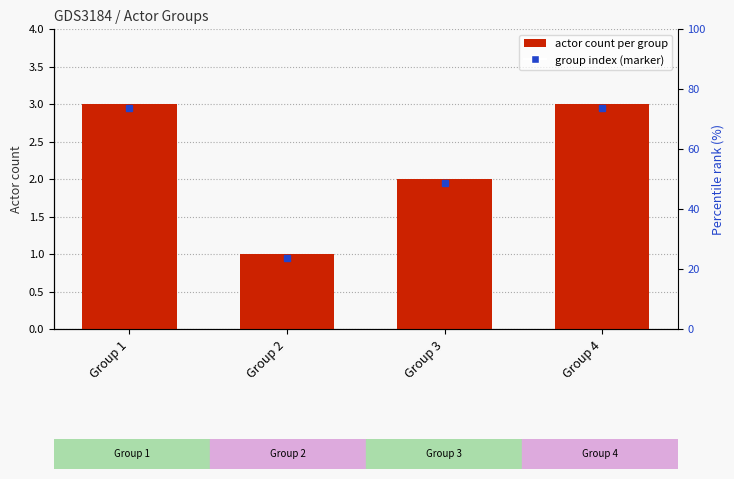

Rank the categories by value from highest to lowest.

Group 1, Group 4, Group 3, Group 2